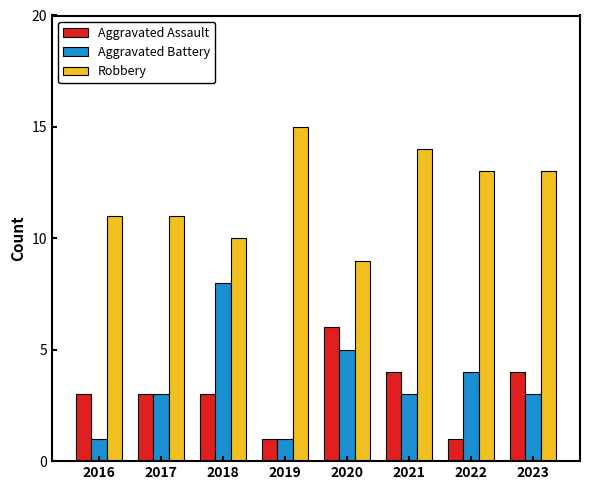

Which series has the largest total across all categories?

Robbery